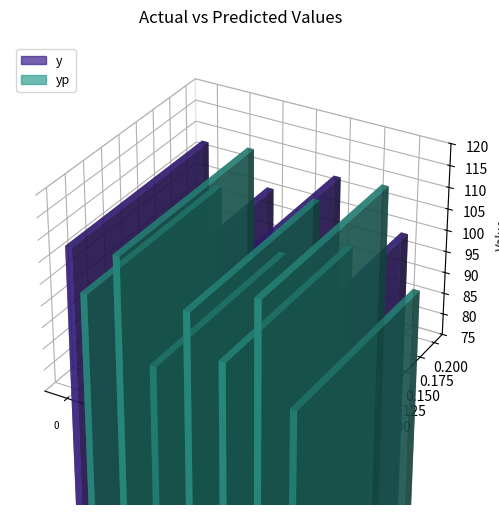

How many values in the y series exceed 99?

3